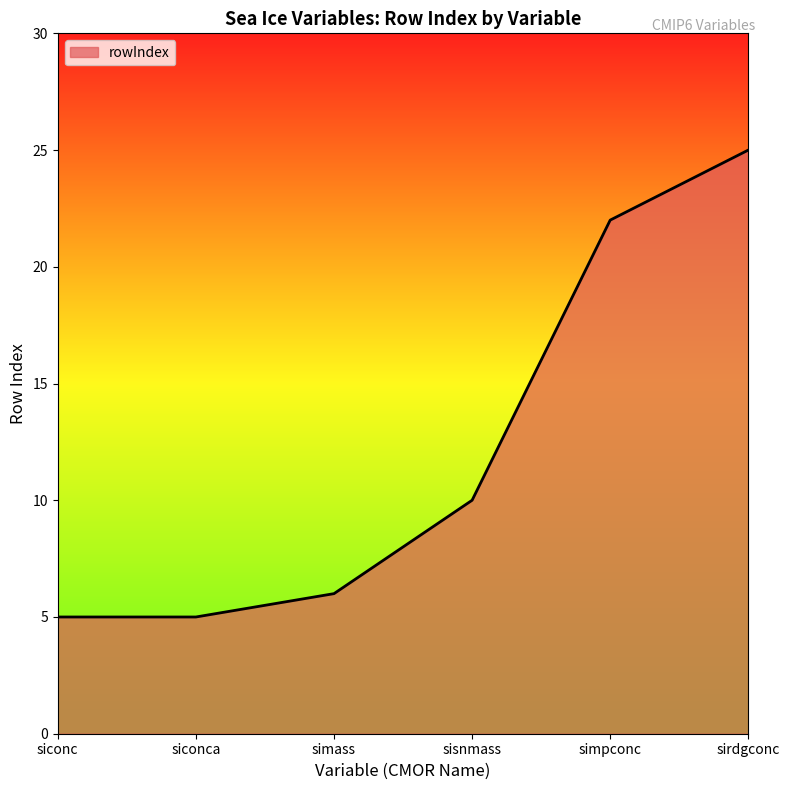

What is the ratio of the value at simpconc to the value at sirdgconc?

0.9